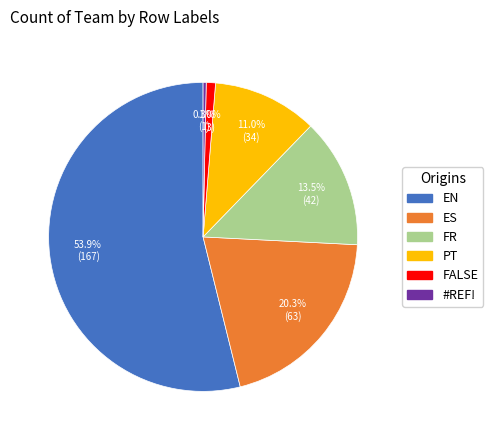

True or false: FALSE accounts for 1% of the total.

True